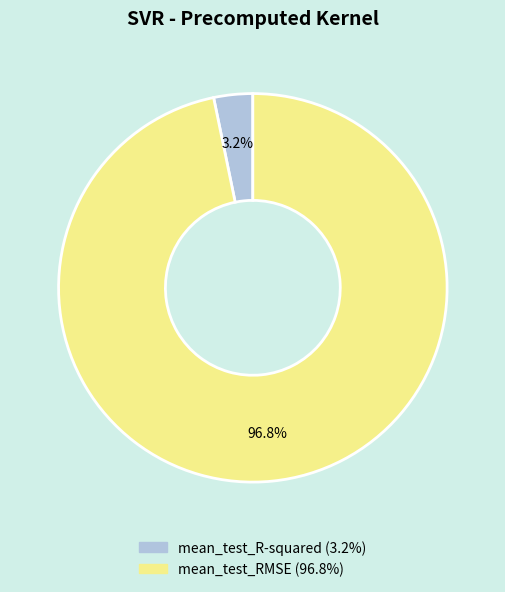

Which slice is the largest?

mean_test_RMSE